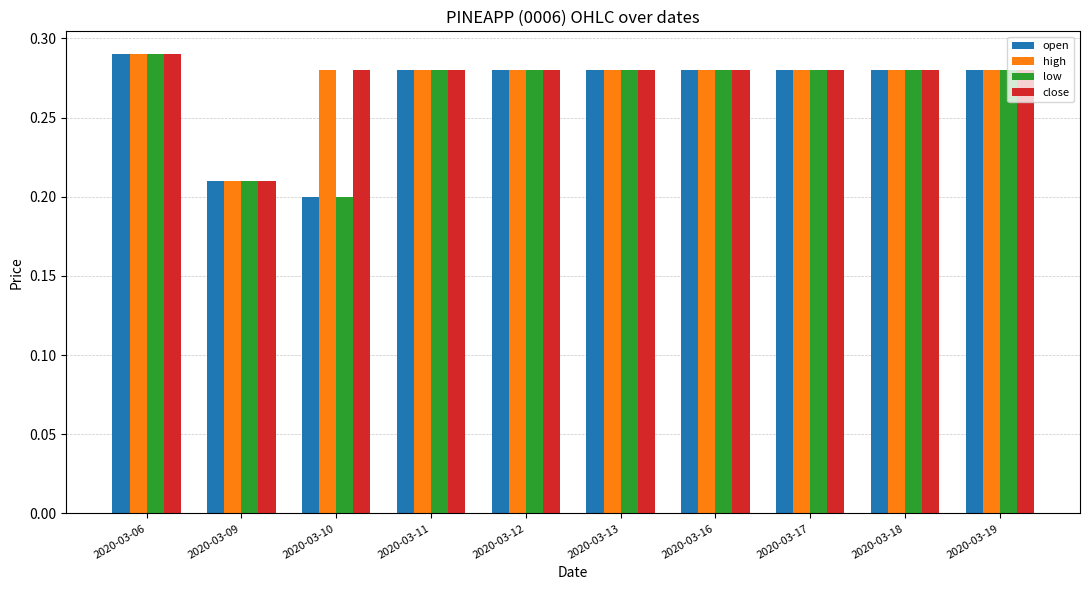

What is the sum of the high values at 2020-03-19 and 2020-03-06?

0.6